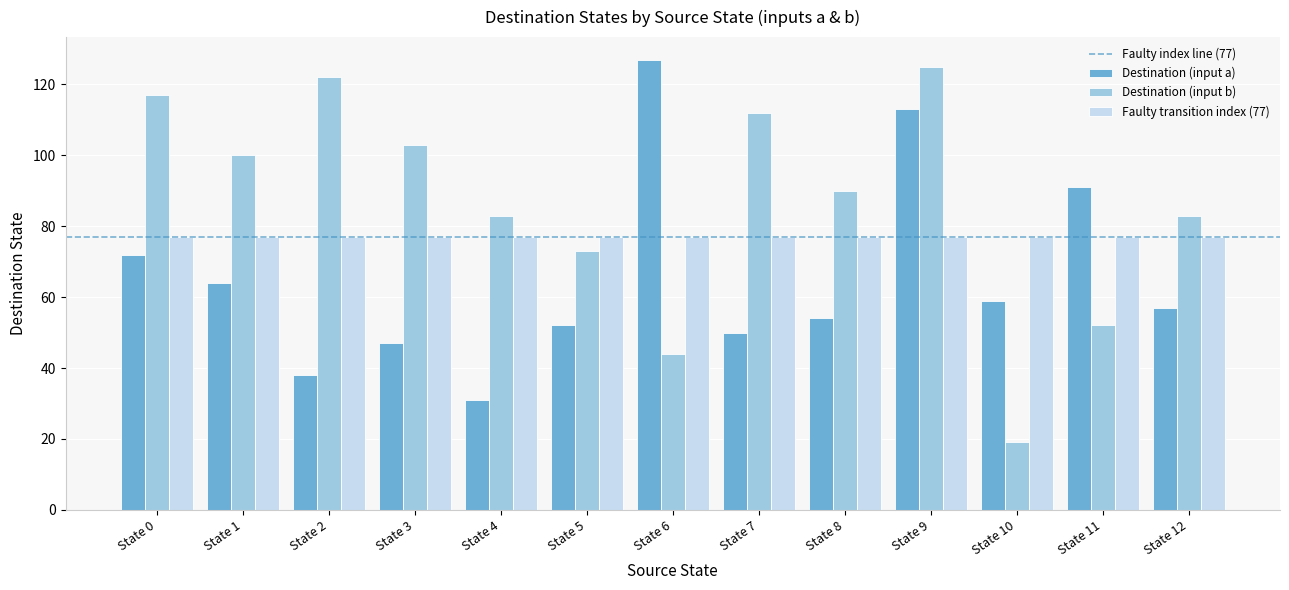

The Destination (input a) series shows 55 at State 4. True or false?

False